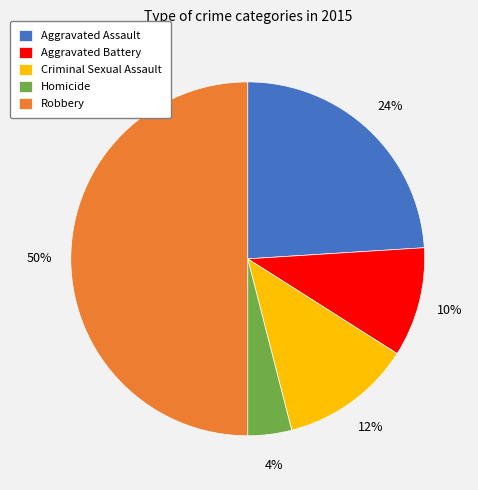

Which slice is the smallest?

Homicide